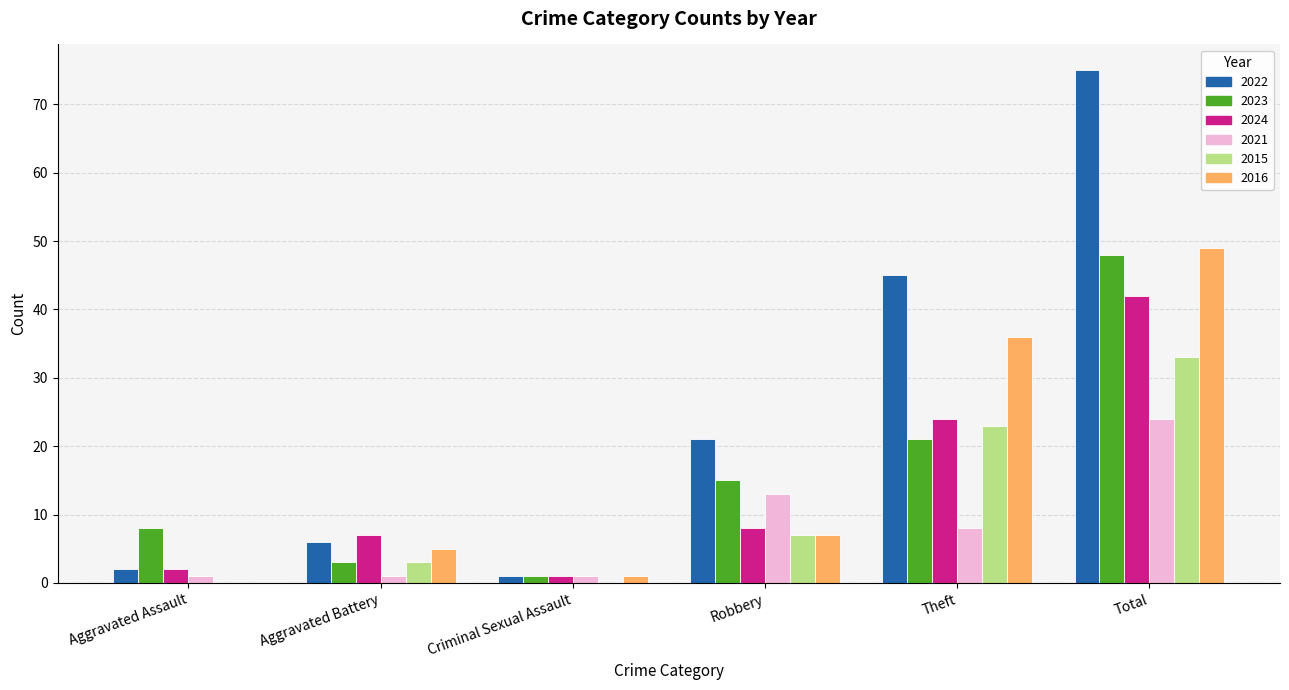

Where is 2022 nearest to the value 38?

Theft